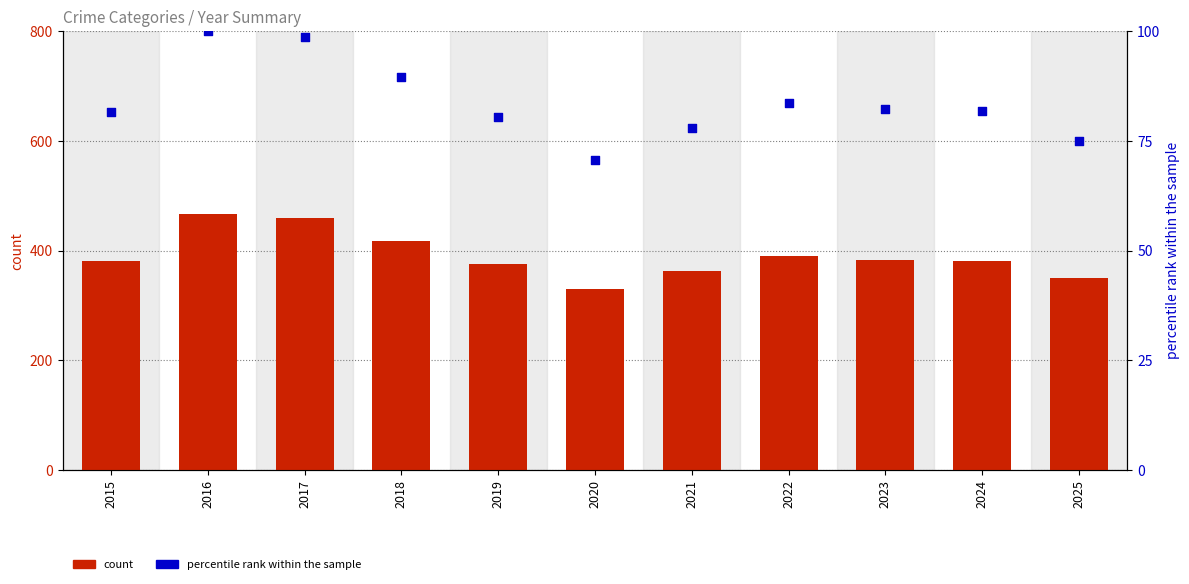

Which series has the widest spread of Y values?

count